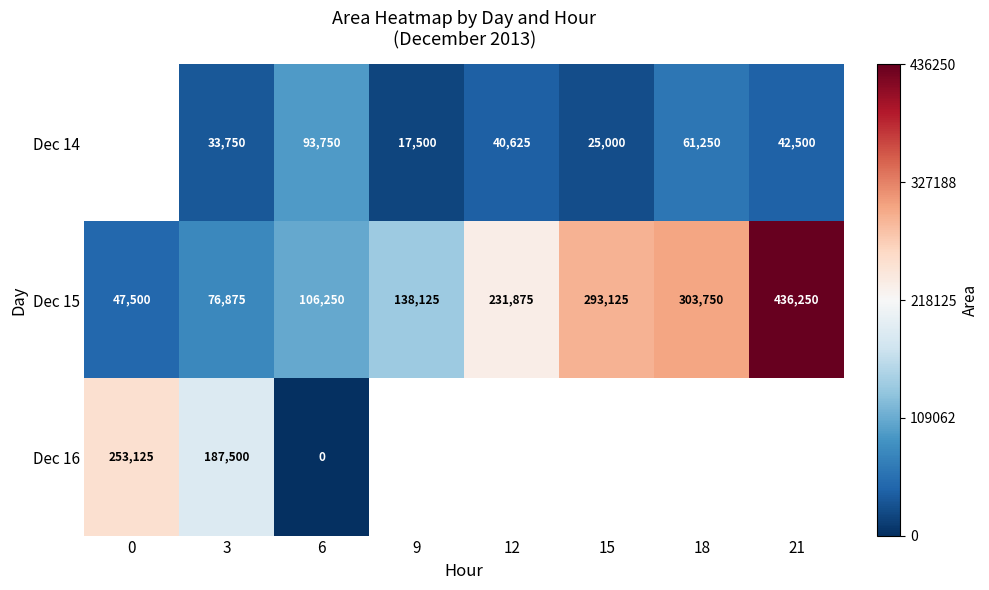

What is the greatest value displayed?

1.0